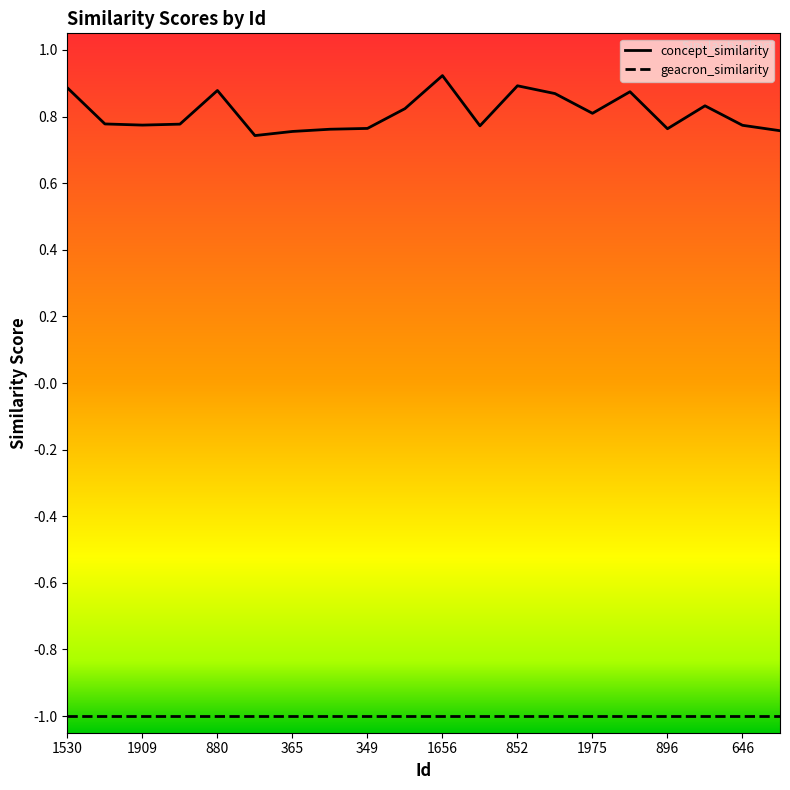

What is the minimum value shown in the chart?

-1.0